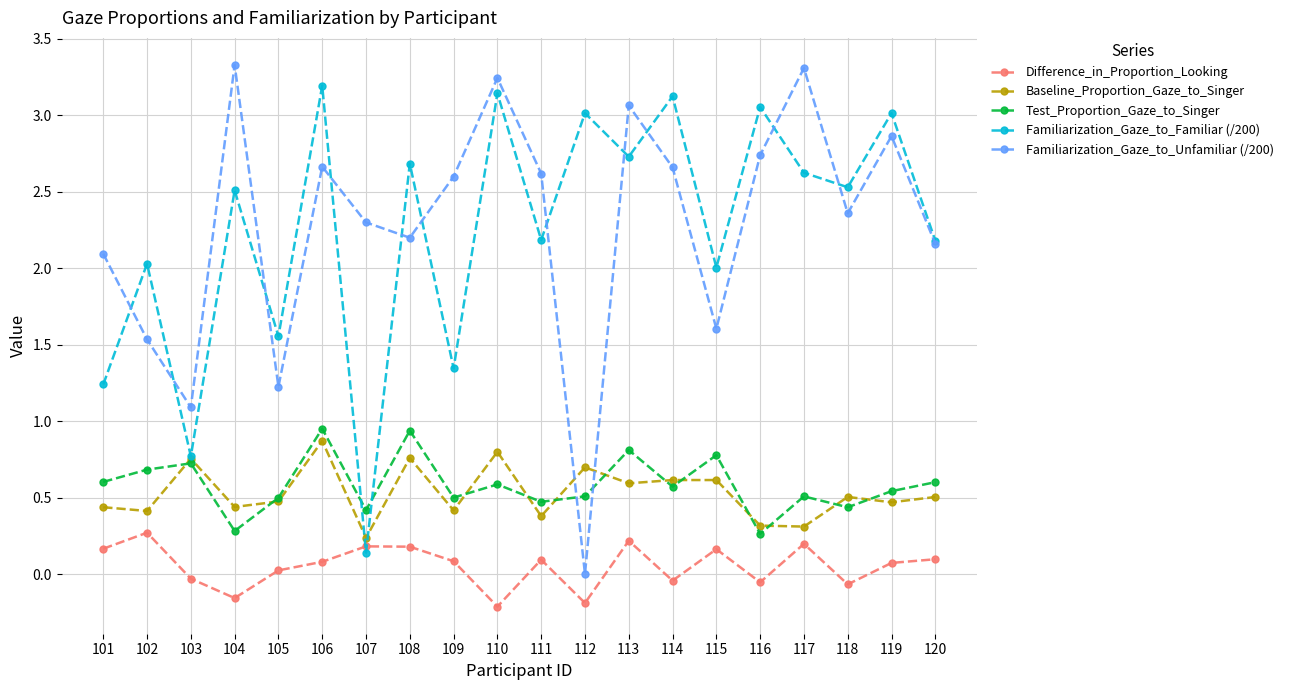

At which category does Familiarization_Gaze_to_Unfamiliar (/200) reach its first local valley?

103